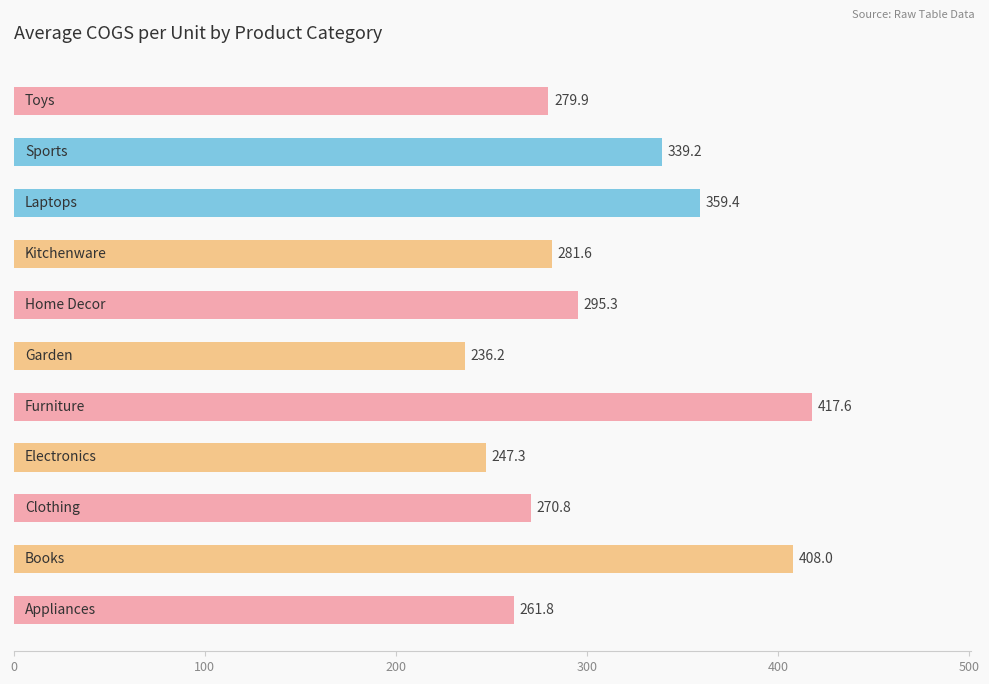

What is the sum of all values?

3397.1